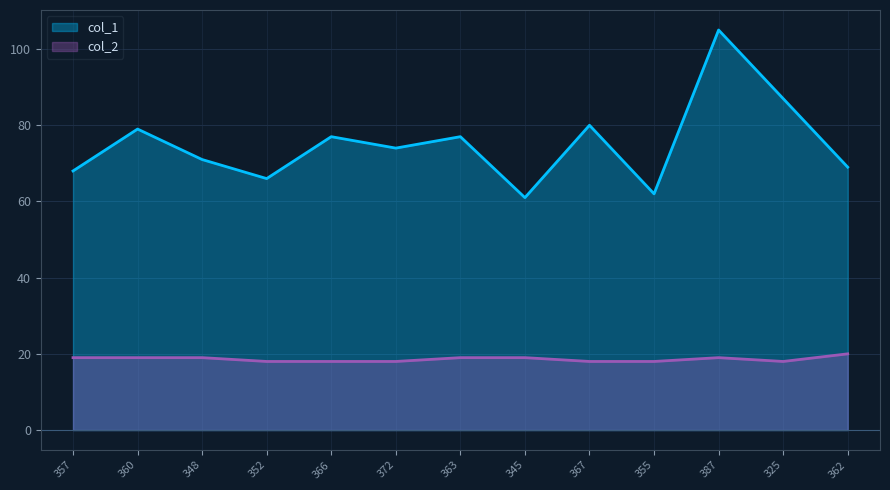

Reading left to right, transcribe all the data shown in this chart.

col_1: 68	79	71	66	77	74	77	61	80	62	105	87	69
col_2: 19	19	19	18	18	18	19	19	18	18	19	18	20